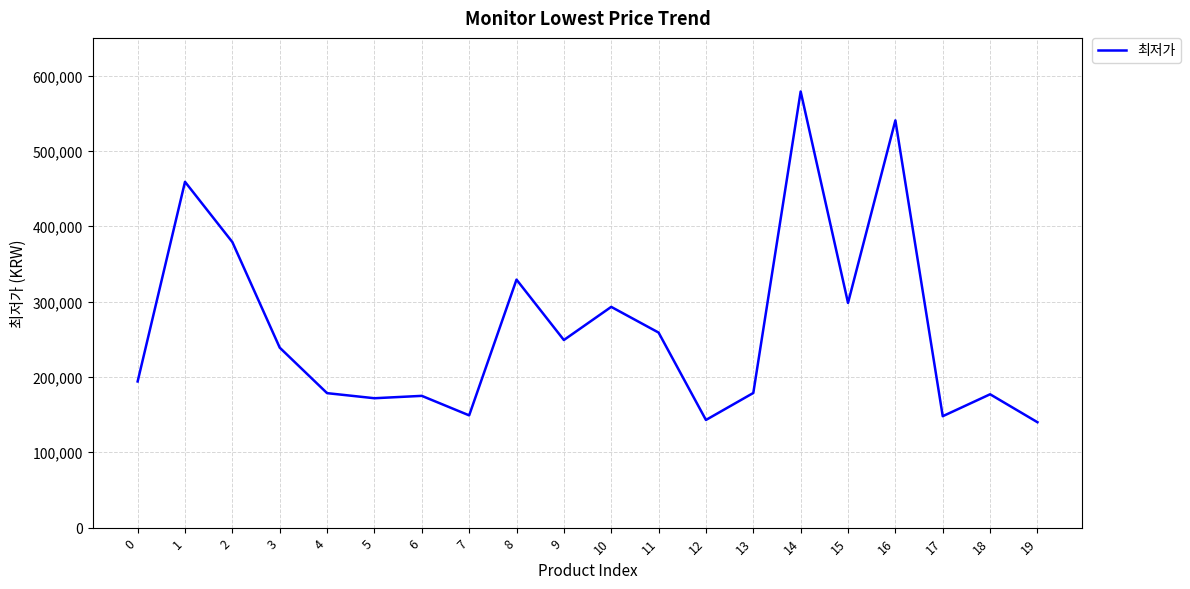

The chart shows a value of 194000 at 0. True or false?

True